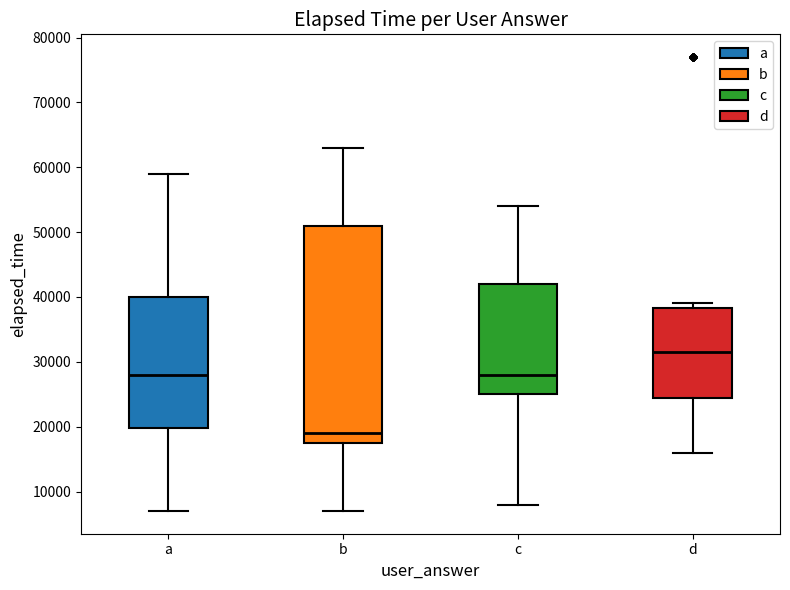

Where is the lower edge of the box for b on the y-axis? The values are not printed on the chart, so give them approximately, as read against the axis.

18000